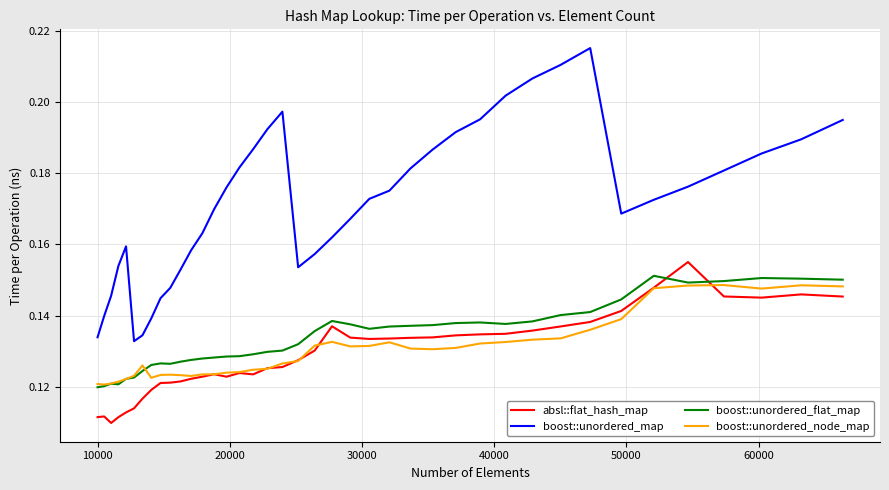

True or false: boost::unordered_map and absl::flat_hash_map cross at least once.

False